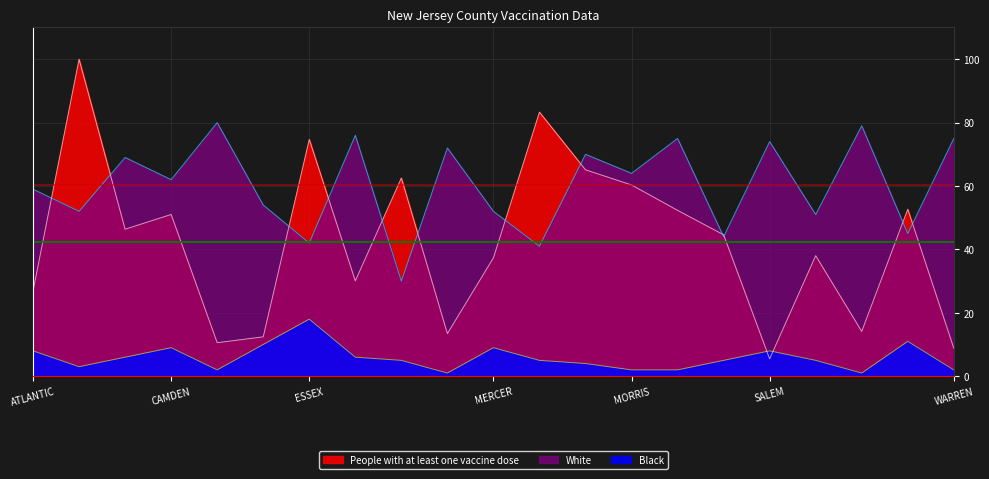

What is the difference between the White values at MONMOUTH and MERCER?

18.0